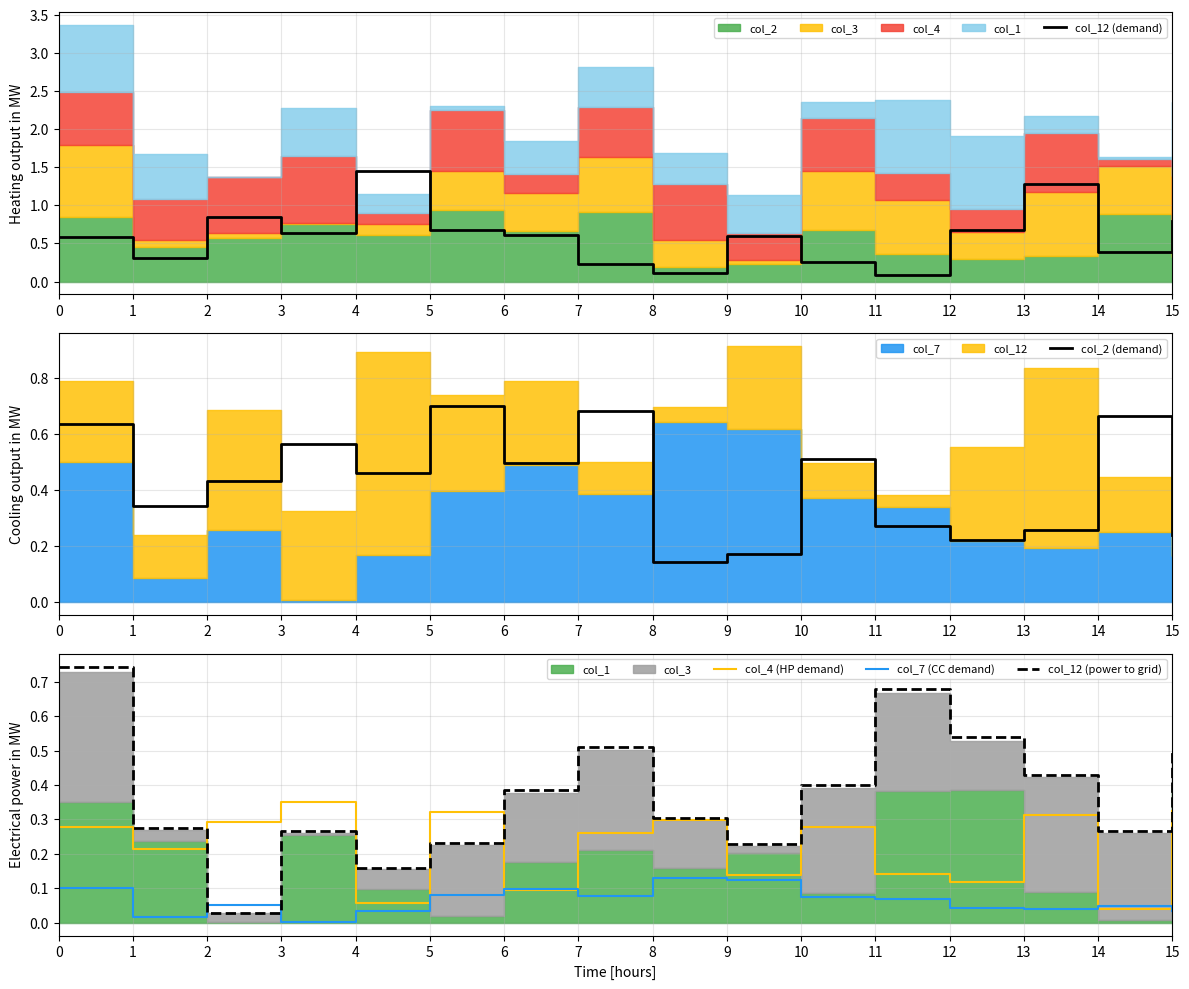

True or false: col_7 (CC demand) and col_2 (demand) intersect in this chart.

False